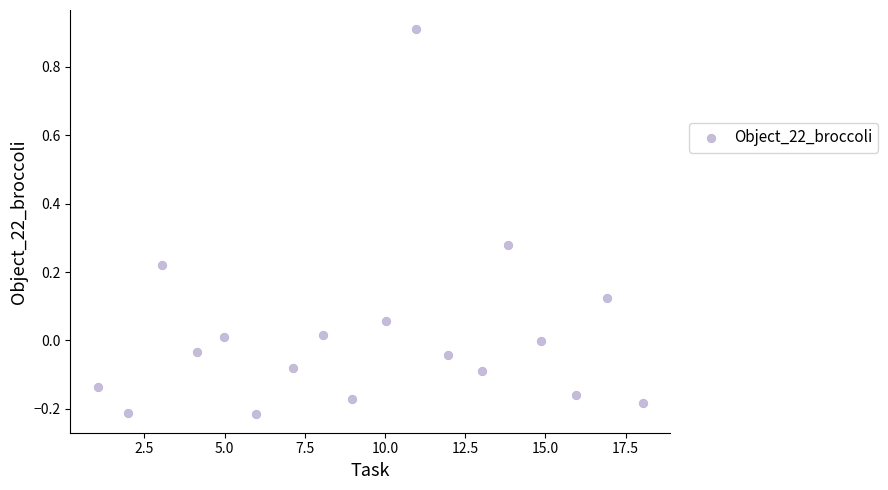

What is the range of Y values (max minus min)?

1.1